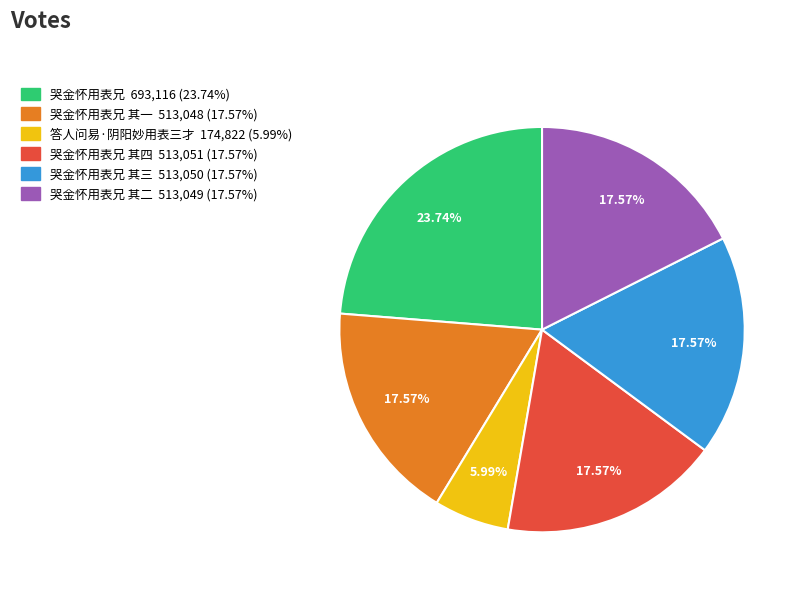

Does any single category account for the majority?

No